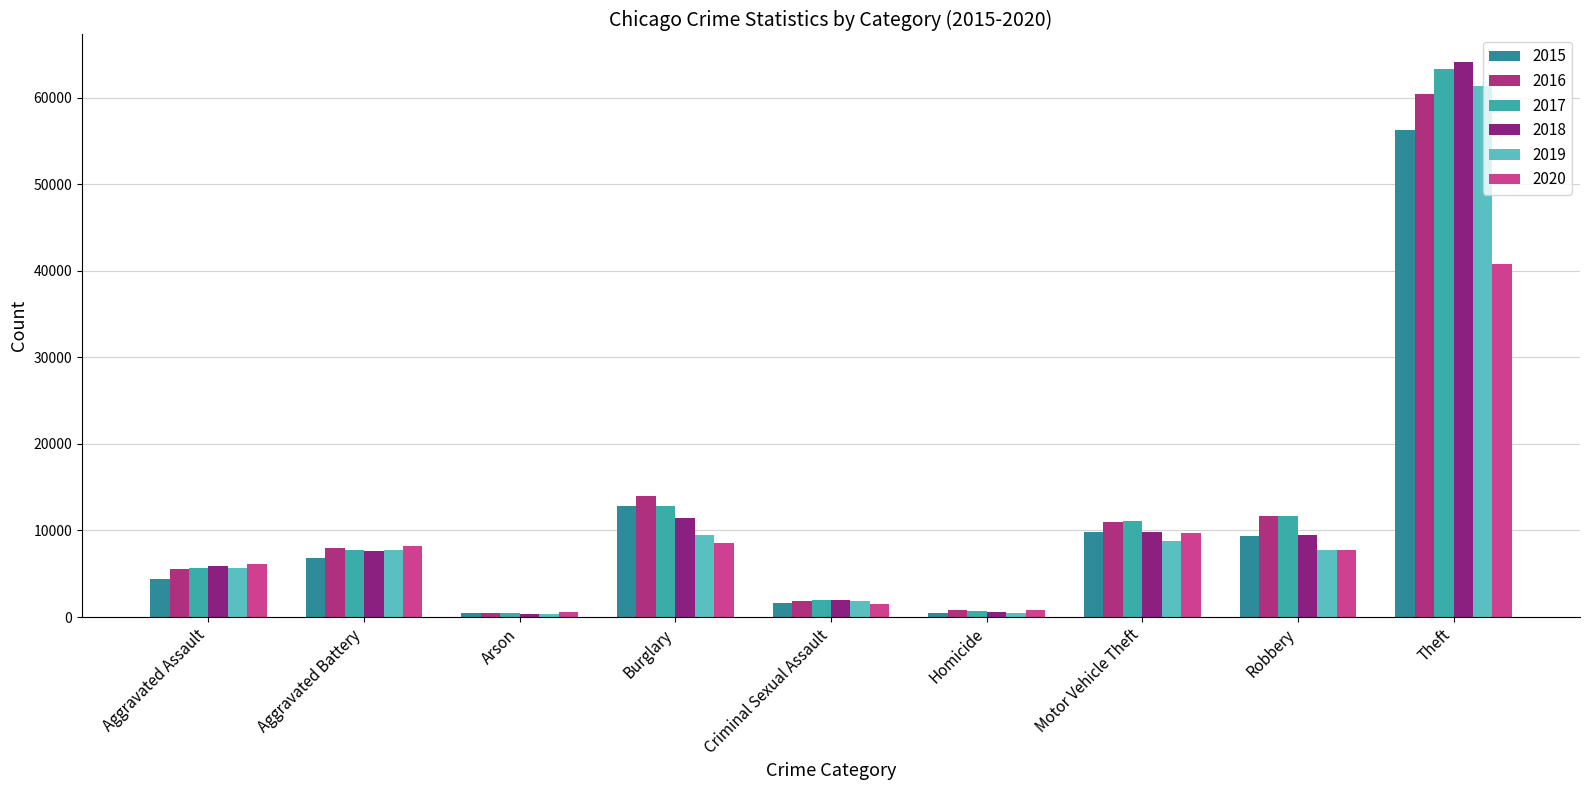

True or false: 2018 has a value of 5881 at Aggravated Assault.

True